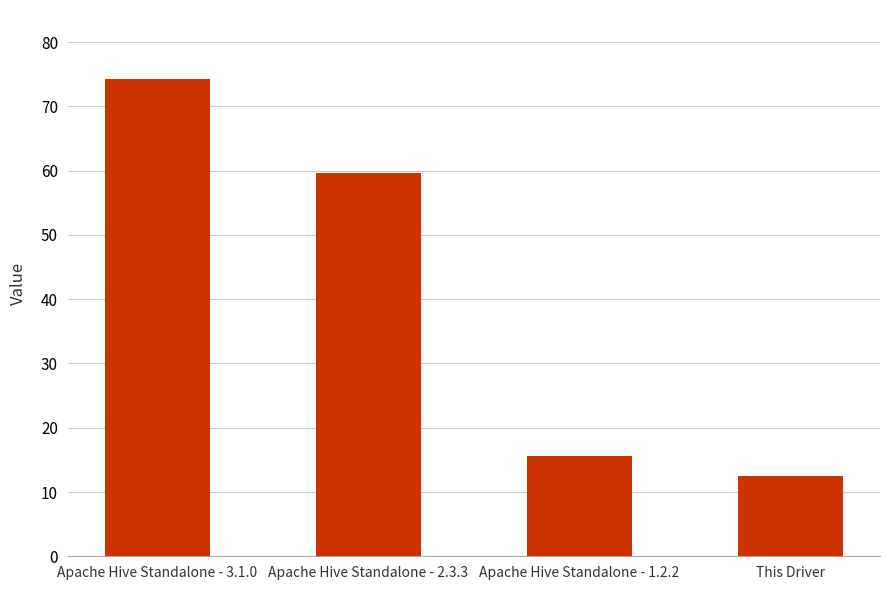

At which label does the data first exceed 59?

Apache Hive Standalone - 3.1.0